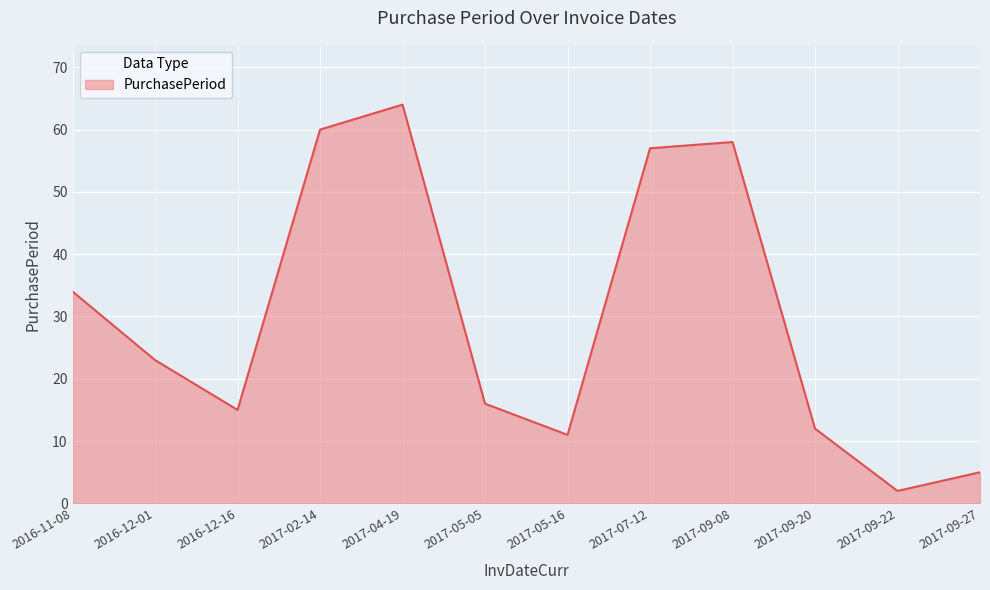

True or false: the data has more than 2 interior local peaks.

False